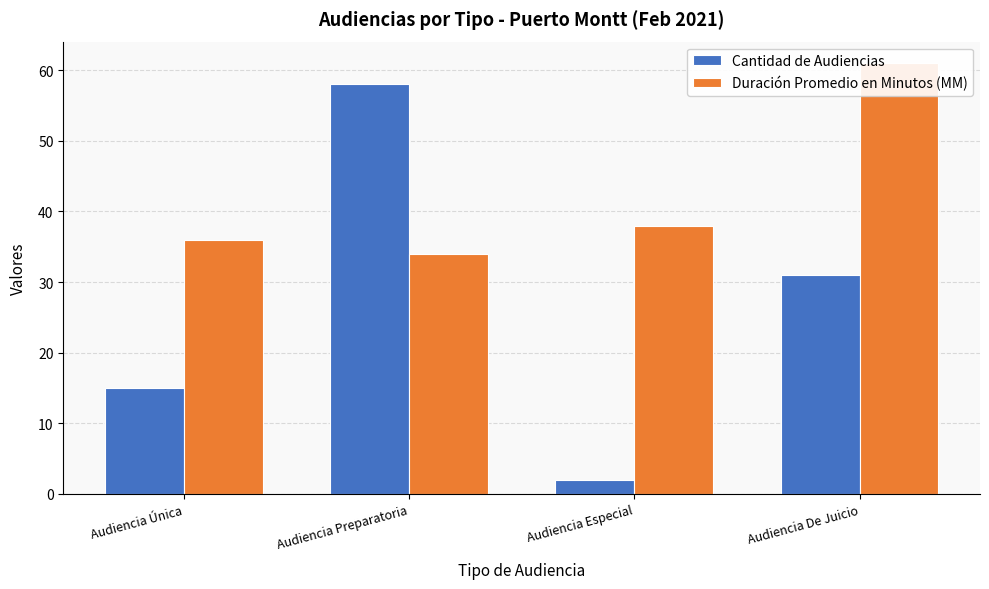

Reading left to right, list all the values displayed in this chart.

Cantidad de Audiencias: Audiencia Única=15	Audiencia Preparatoria=58	Audiencia Especial=2	Audiencia De Juicio=31
Duración Promedio en Minutos (MM): Audiencia Única=36	Audiencia Preparatoria=34	Audiencia Especial=38	Audiencia De Juicio=61